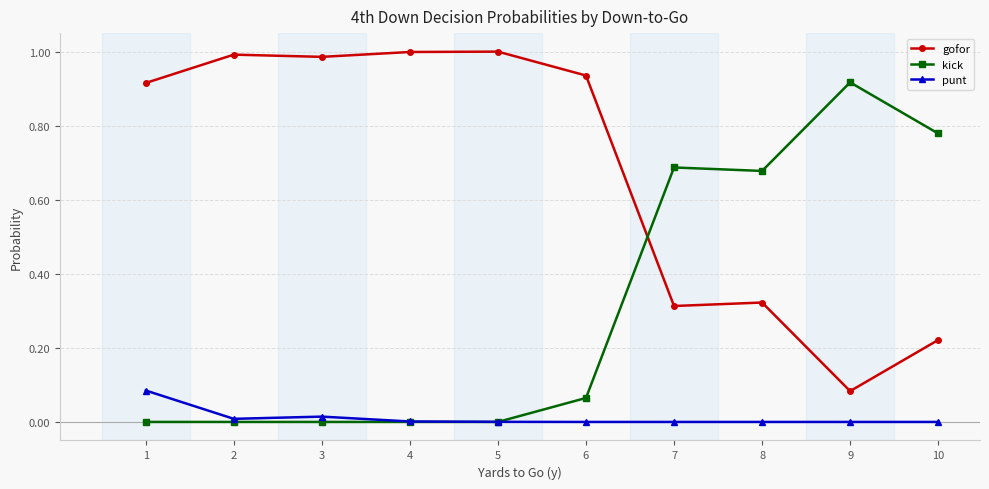

Rank the series by their maximum value, from lowest to highest.

punt, kick, gofor